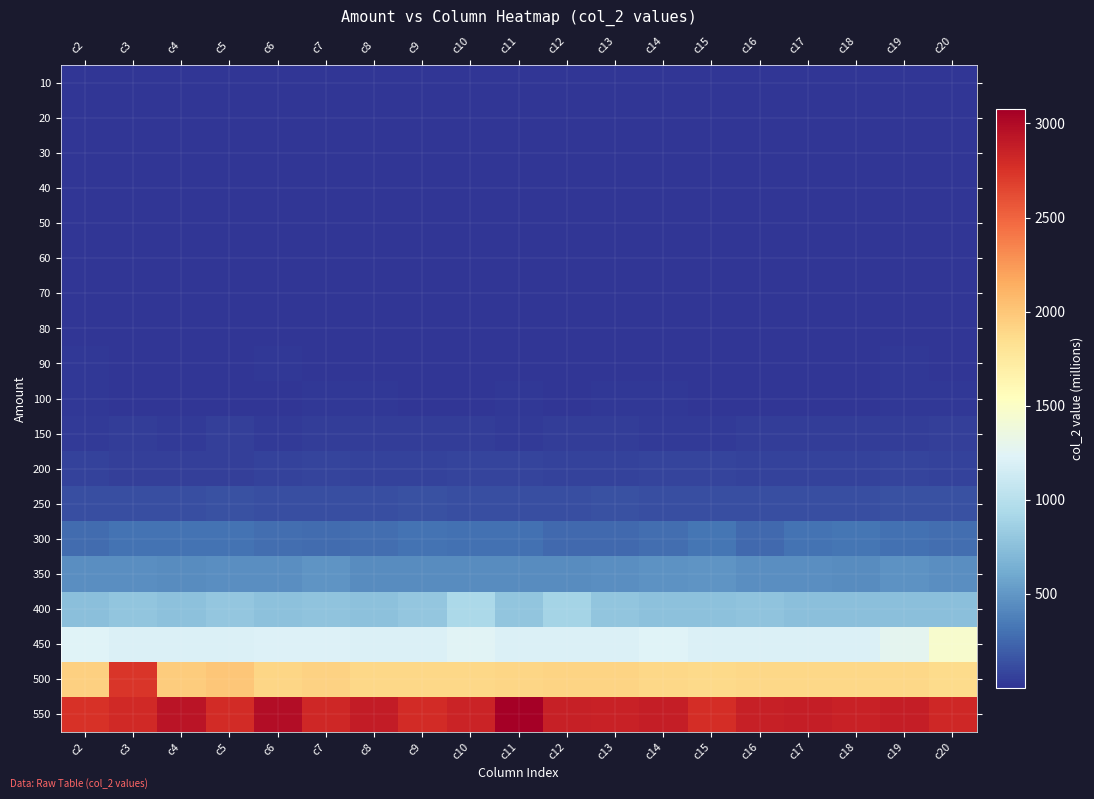

At which category is the sum across all series the highest?

c3